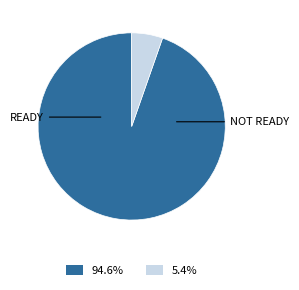

Is there any slice that represents more than half of the pie?

Yes